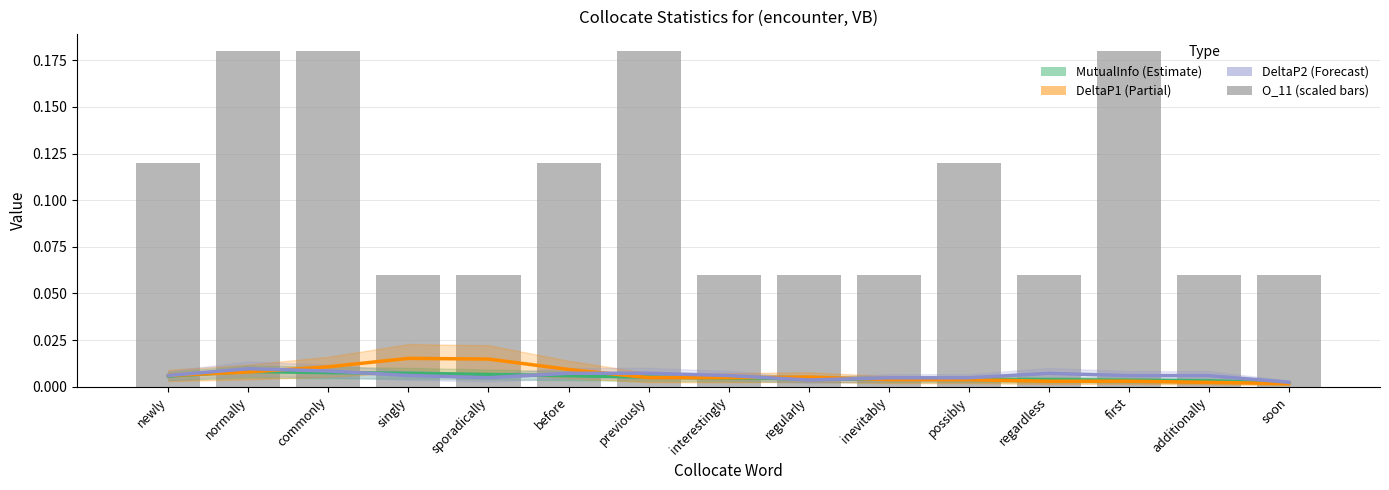

How many categories are shown in the chart?

15